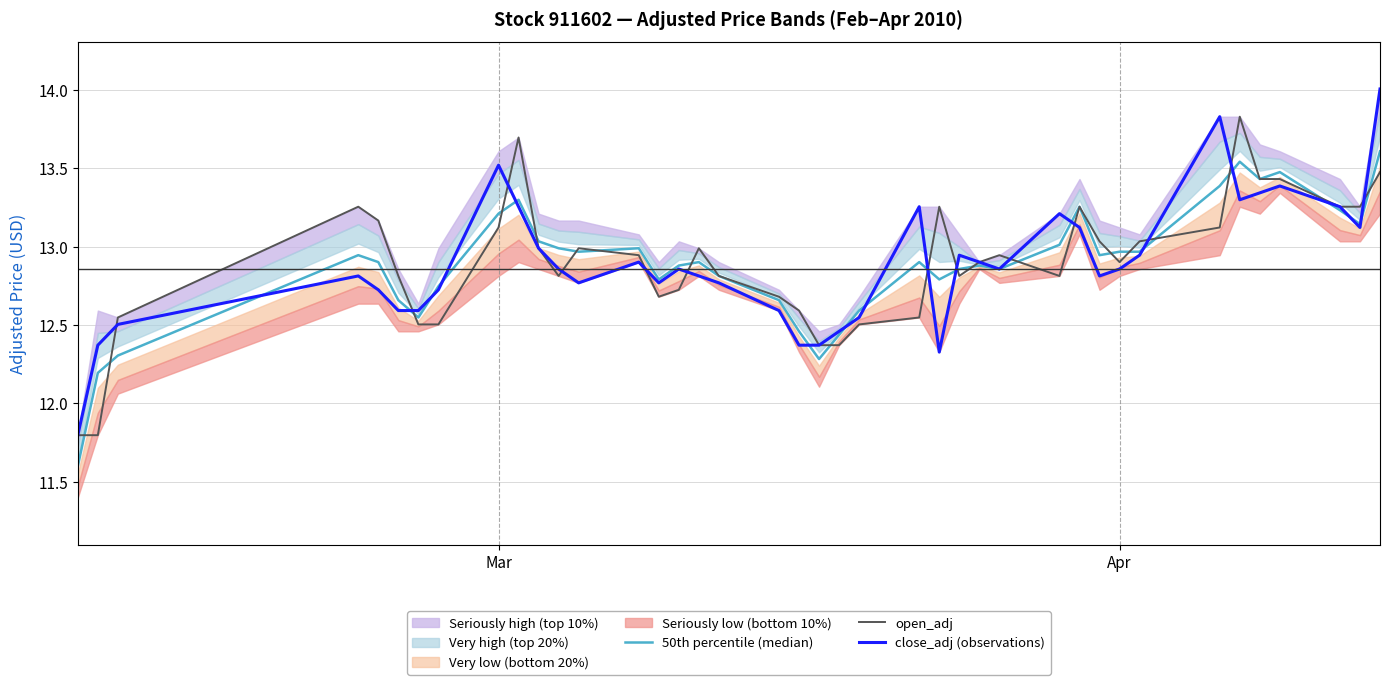

Is this an area chart (filled region under the line)?

No